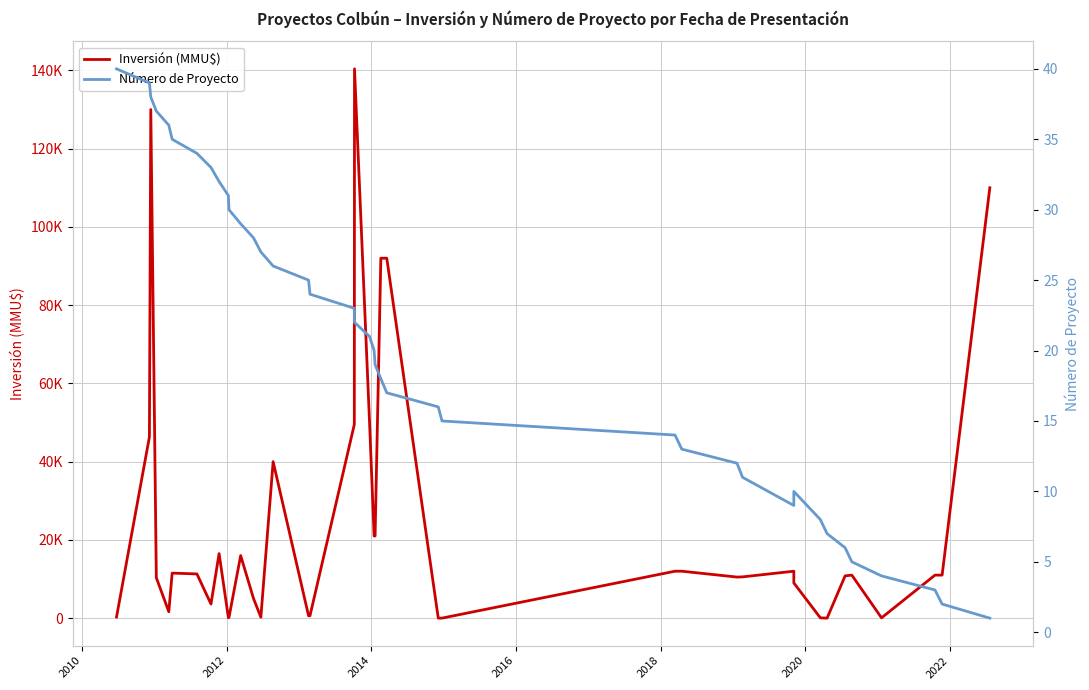

How many series are shown in this chart?

2